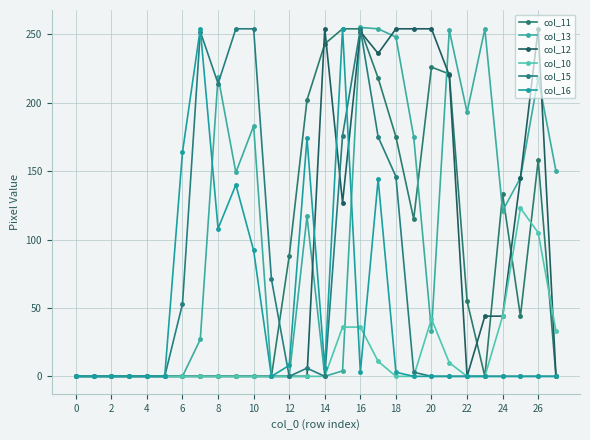

What is the average value of the col_16 series?

48